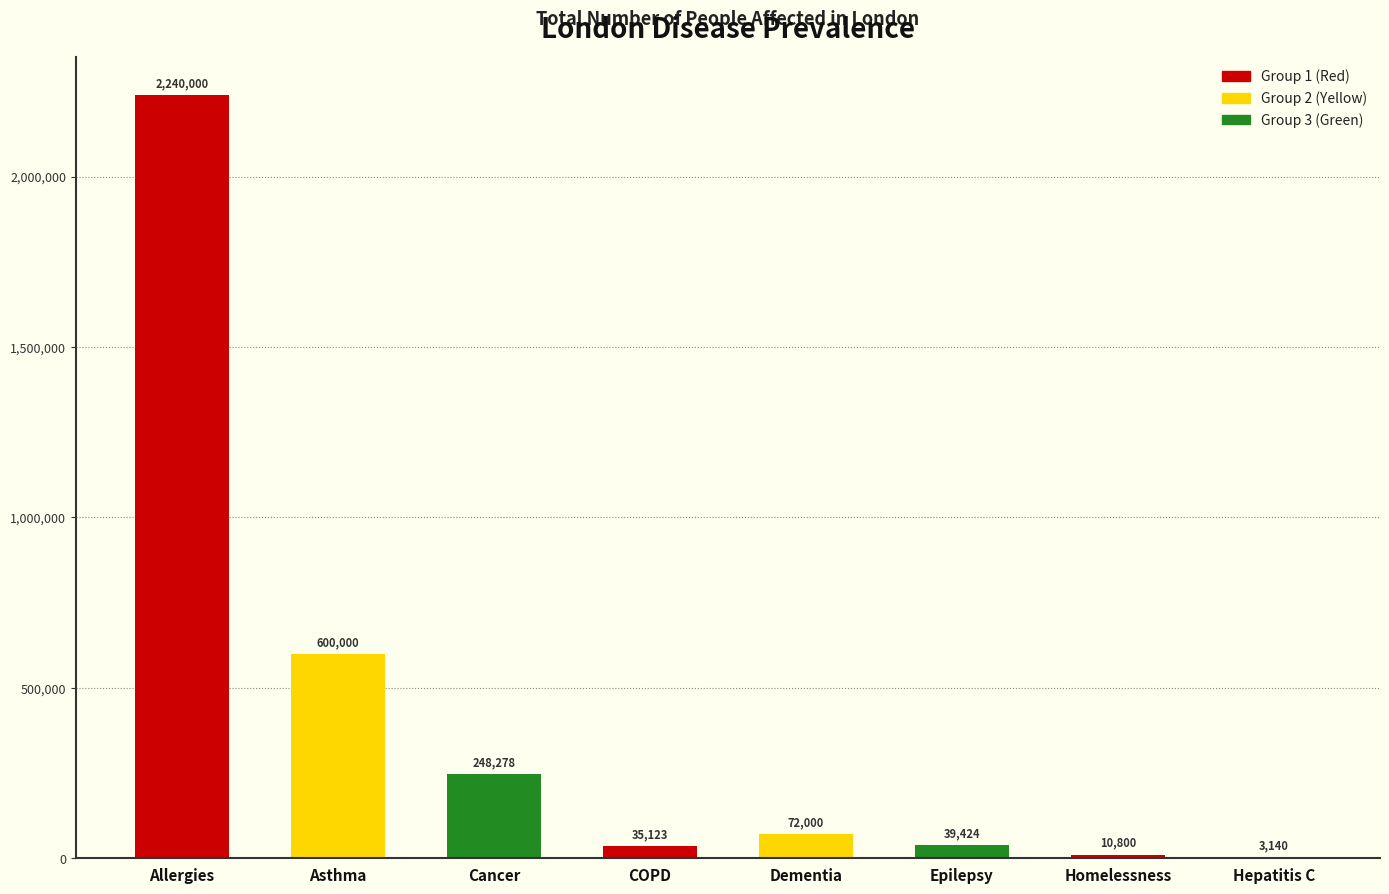

What is the maximum value shown in the chart?

2240000